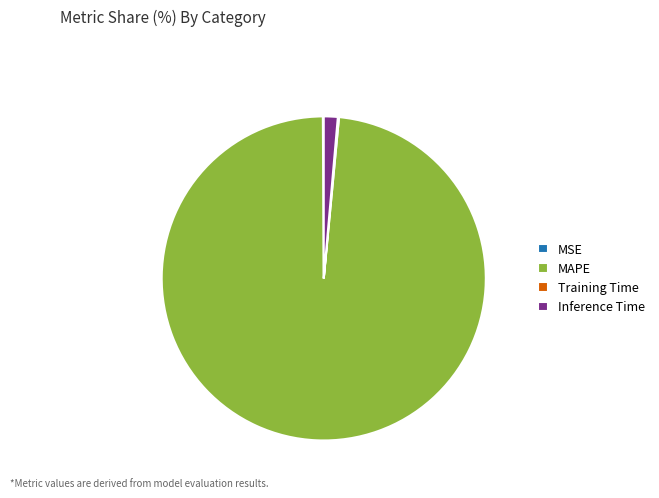

Which category has the biggest portion of the pie?

MAPE